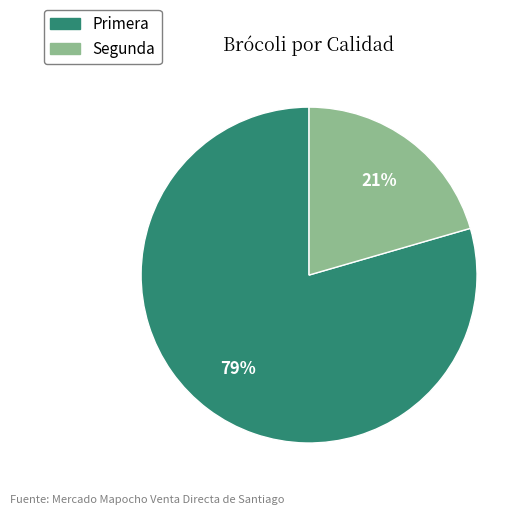

Which slice is the largest?

Primera